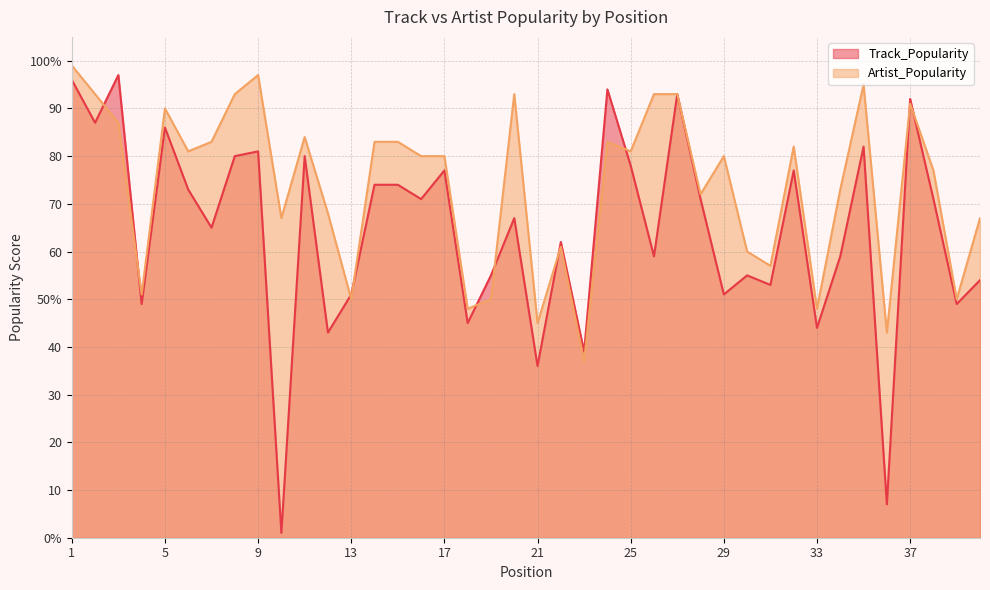

Read the Track_Popularity value at 14, to the nearest 5.

75